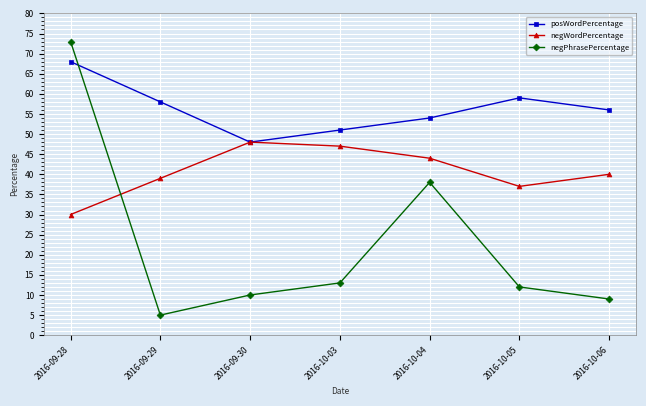

Rank the categories by negWordPercentage value from lowest to highest.

2016-09-28, 2016-10-05, 2016-09-29, 2016-10-06, 2016-10-04, 2016-10-03, 2016-09-30